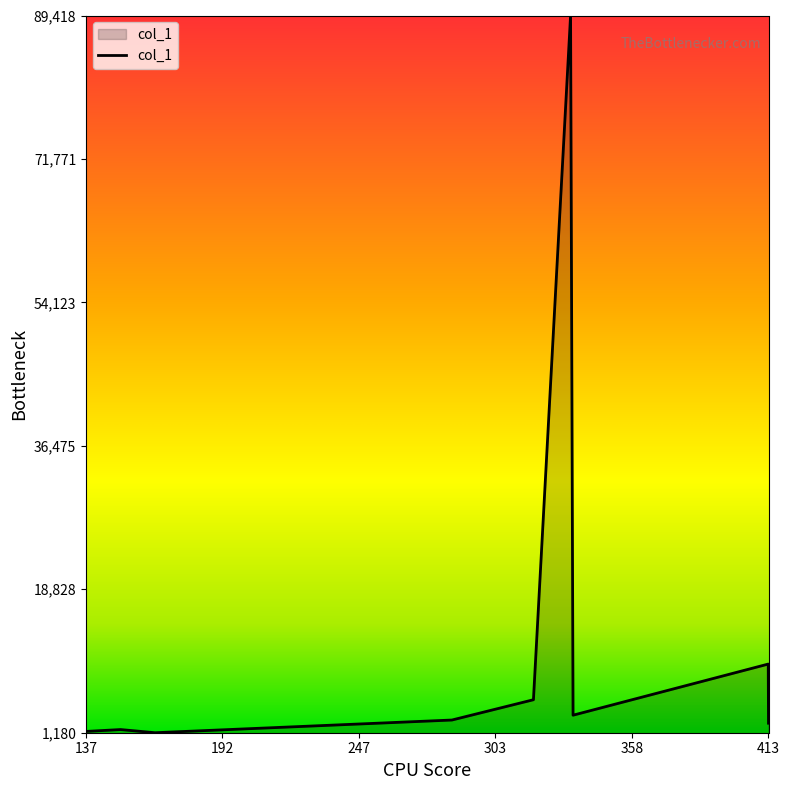

What is the maximum value shown in the chart?

89418.5